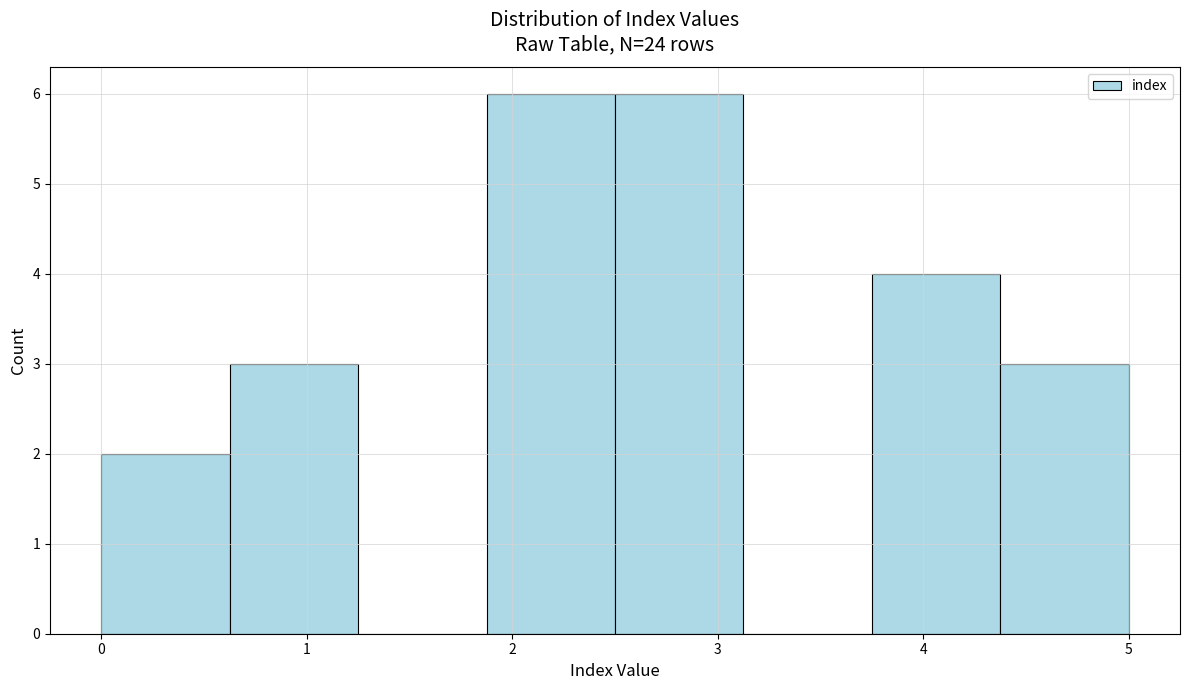

What is the height of the bar covering 1.9 to 2.5 on the x-axis? Neither the bar edges nor the heights are printed on the chart, so give them approximately, as read against the axes.

6